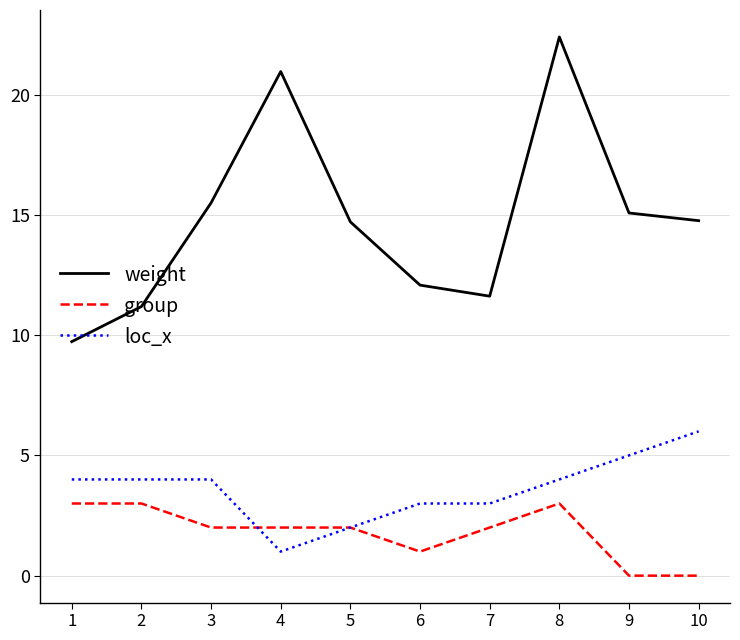

What are all the series names shown in the legend?

weight, group, loc_x